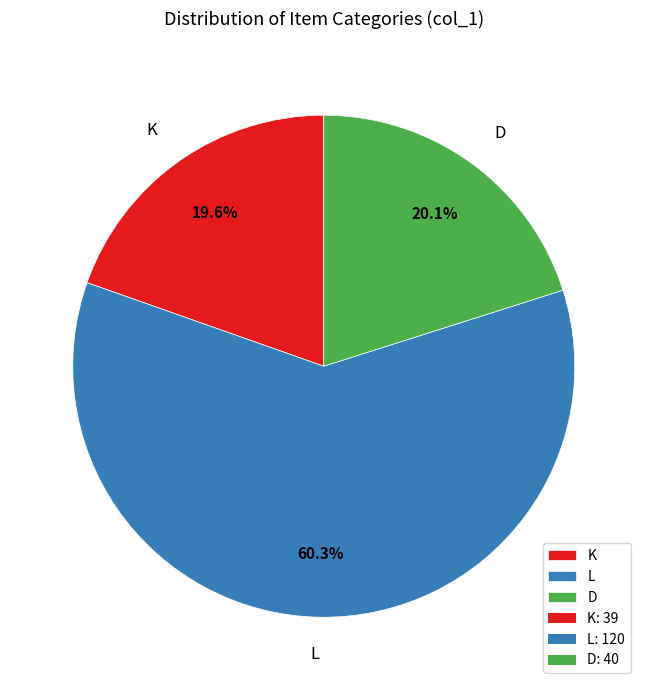

What percentage do K and D together represent?

39.7%